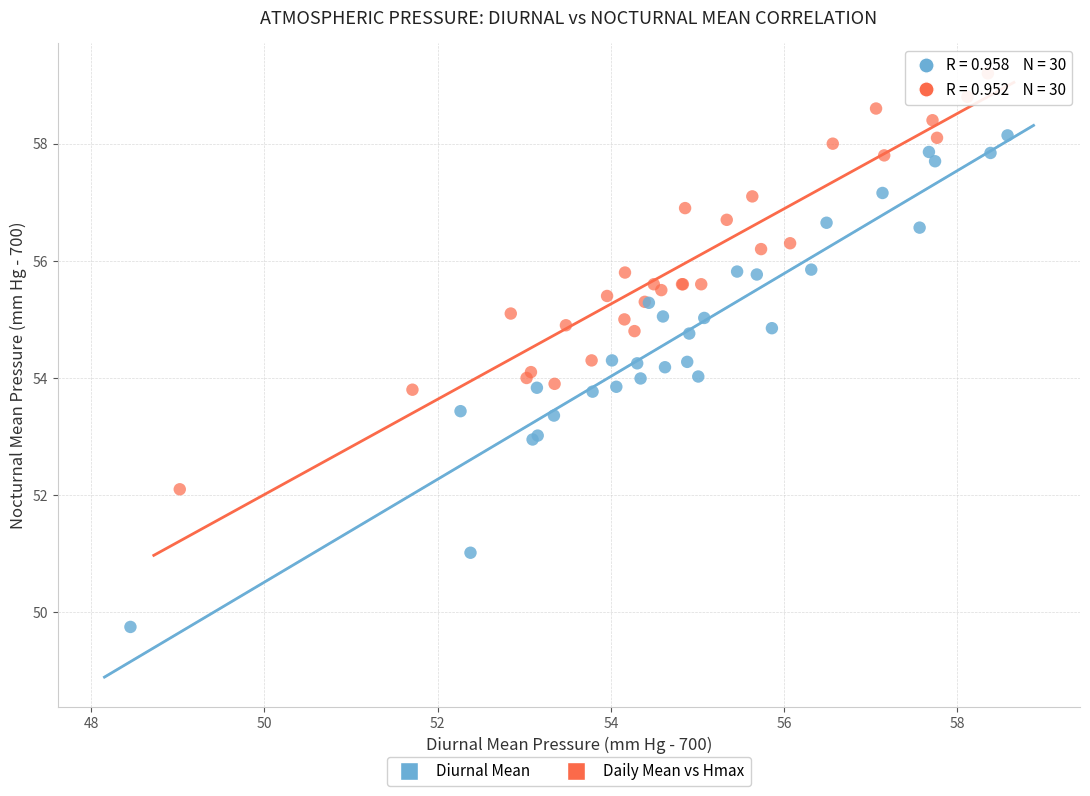

Which series contains the lowest Y value?

Diurnal Mean